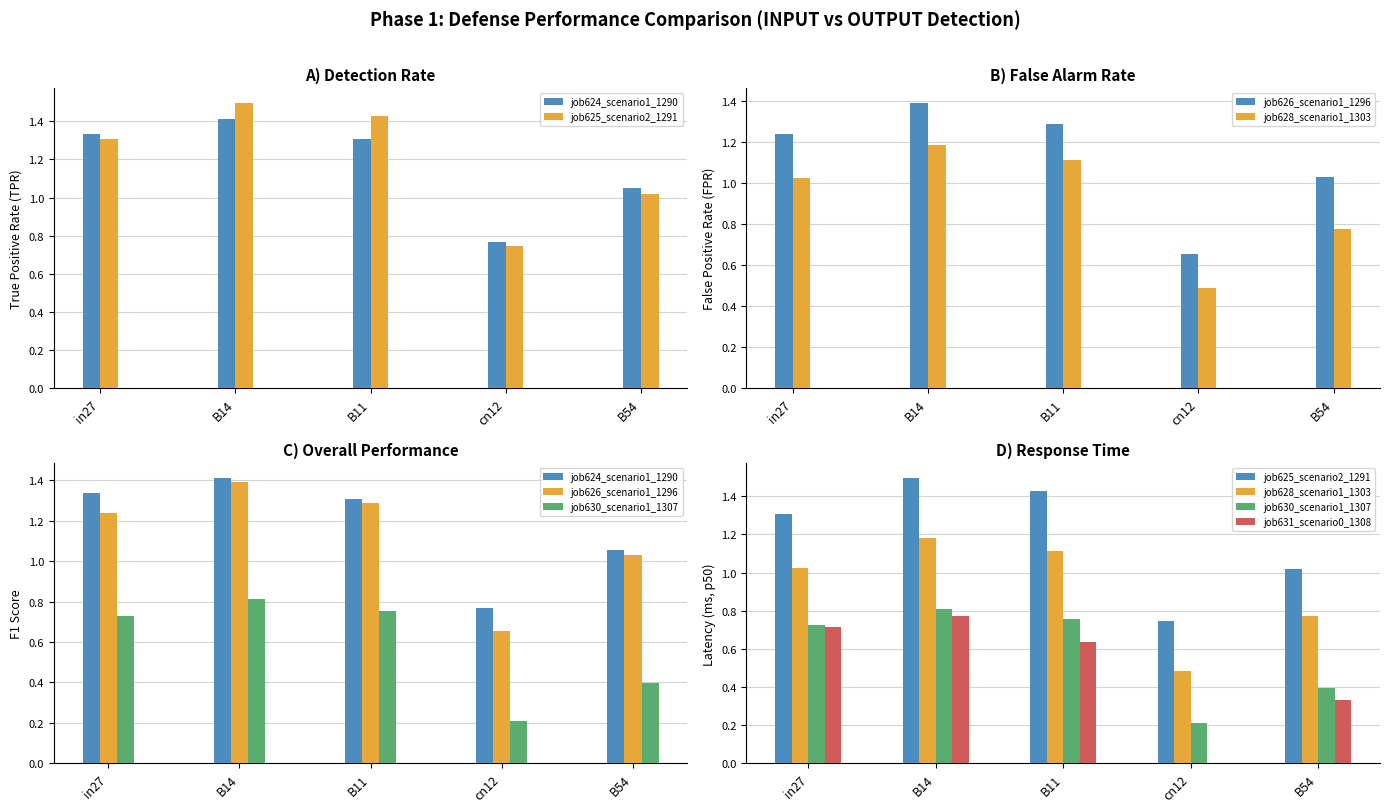

At which label is job625_scenario2_1291 closest to 1?

B54